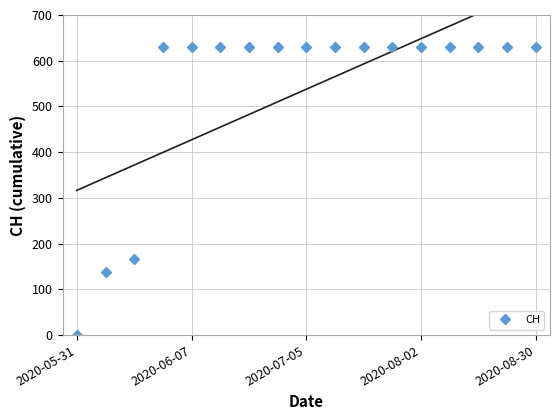

At which label does CH reach its minimum?

2020-05-31